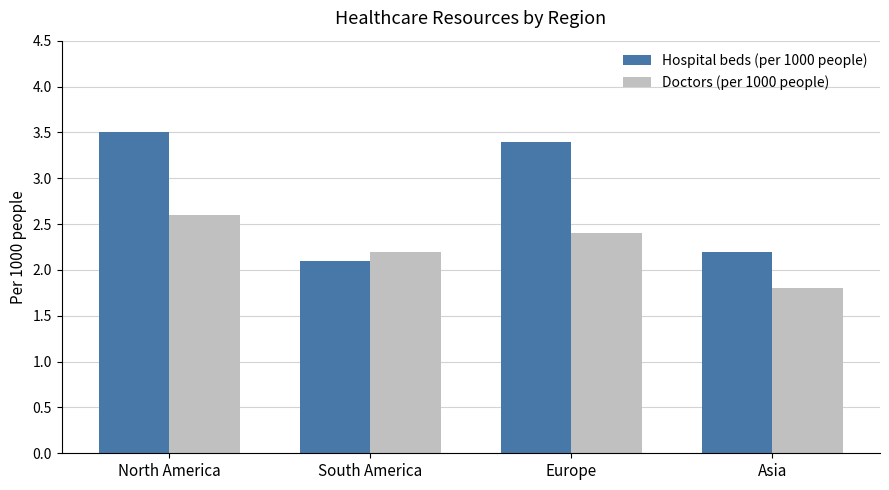

What is the value of the Doctors (per 1000 people) bar at the 4th from the left?

1.8